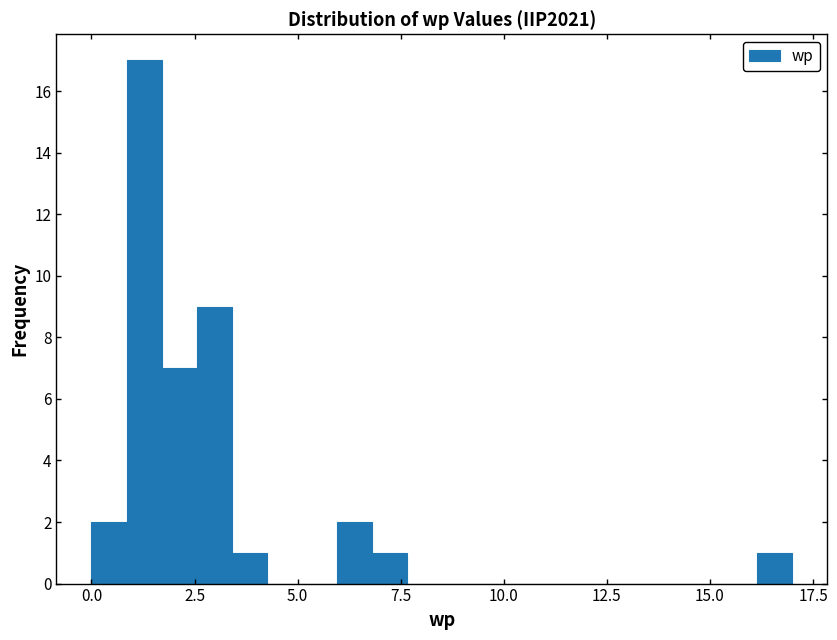

Around what value on the x-axis is the tallest bar? Give the approximate position of its centre, as read against the axis.

1.5